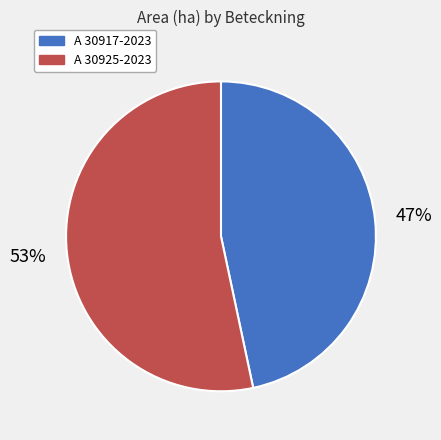

Is the sum of A 30917-2023 and A 30925-2023 greater than half?

Yes